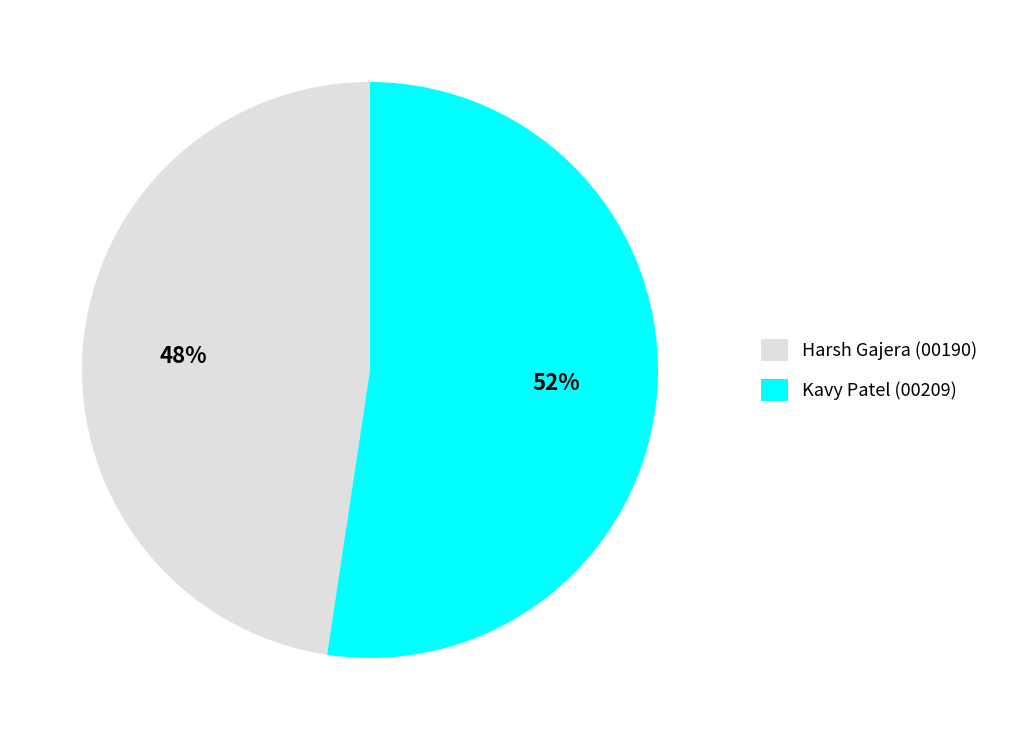

Is it true that Harsh Gajera (00190) is 48% of the pie?

True